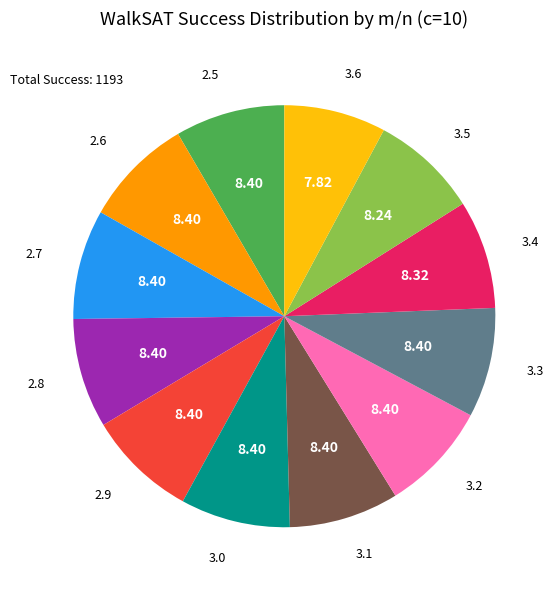

Does any single category account for the majority?

No